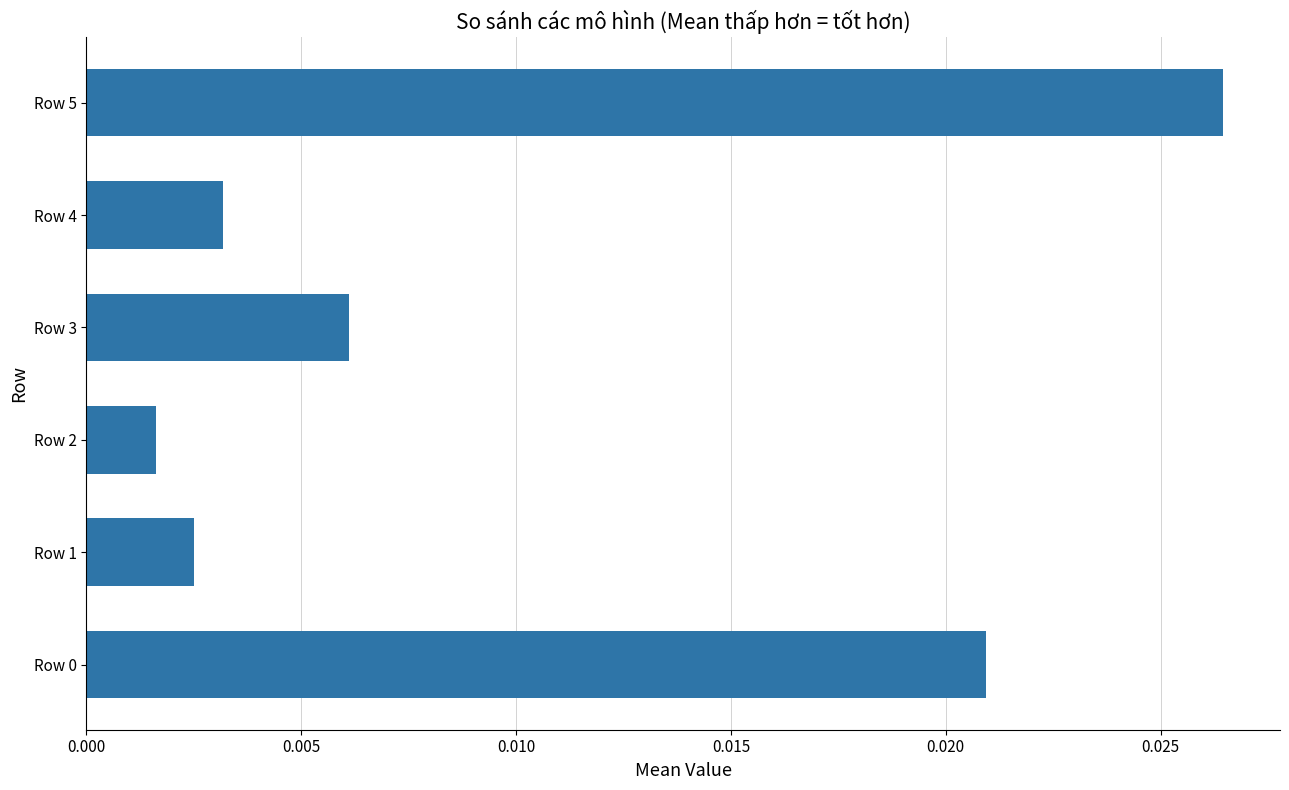

At which category does the chart reach its peak across all series?

Row 5